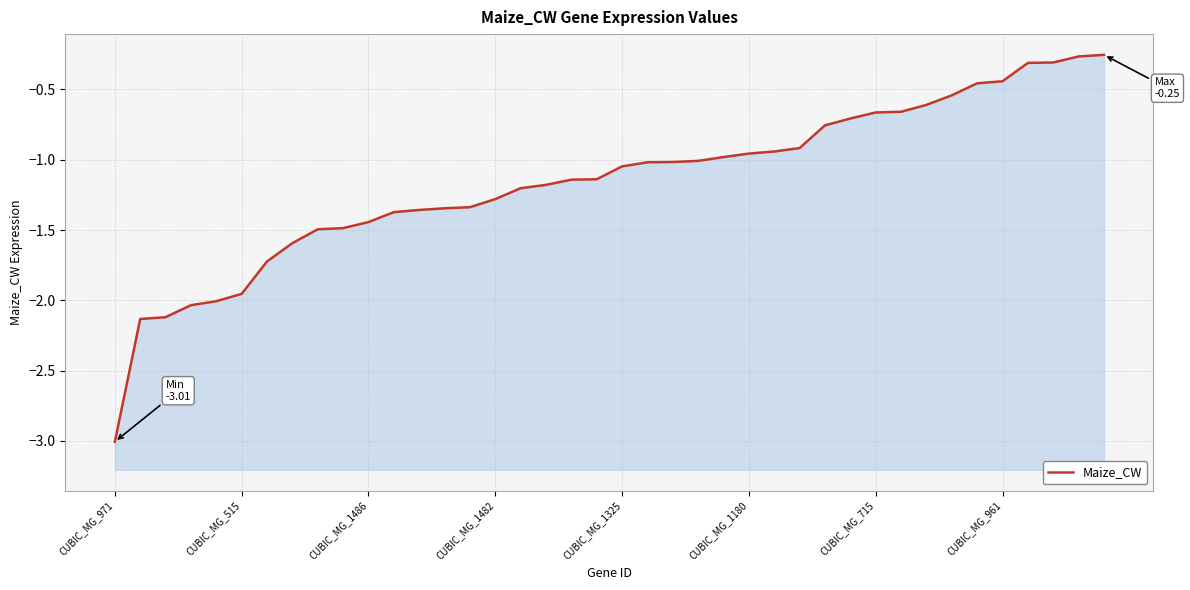

What is the value of the 37th point from the left?

-0.3